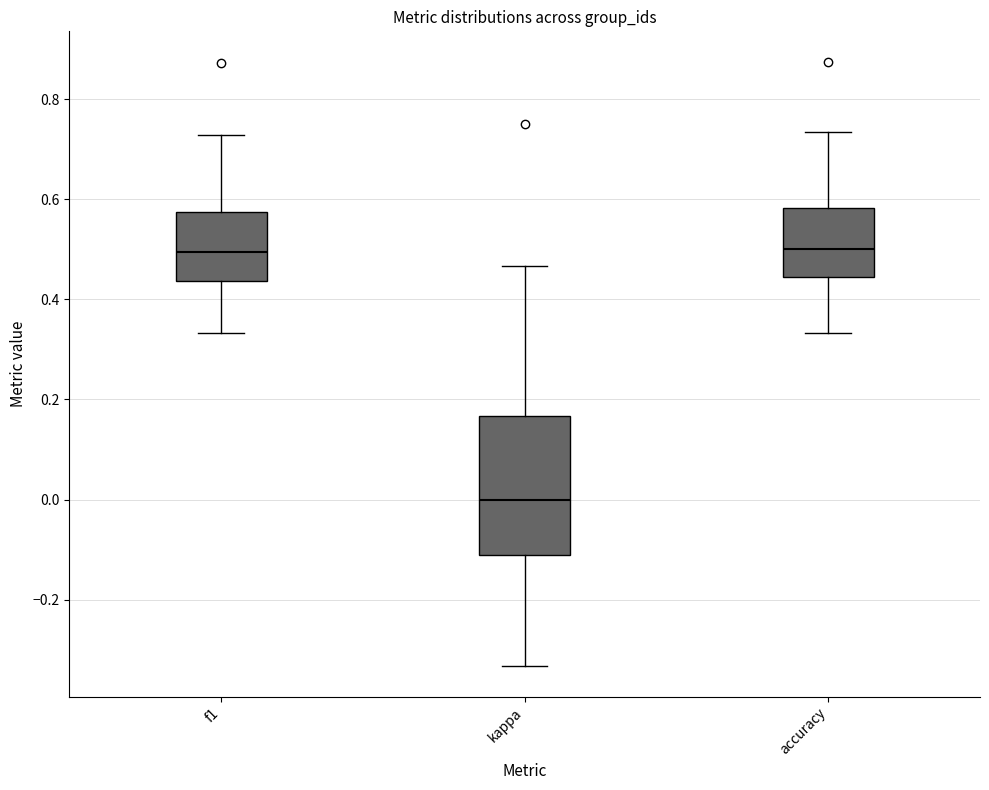

Reading left to right, read every box against the y-axis: the position of its median line, the range the box covers, and the ends of its whiskers. The values are not printed on the chart, so give them approximately, as read against the axis.

f1: median 0.50, box 0.44 to 0.58, whiskers 0.34 to 0.72
kappa: median 0.00, box -0.12 to 0.16, whiskers -0.34 to 0.46
accuracy: median 0.50, box 0.44 to 0.58, whiskers 0.34 to 0.74